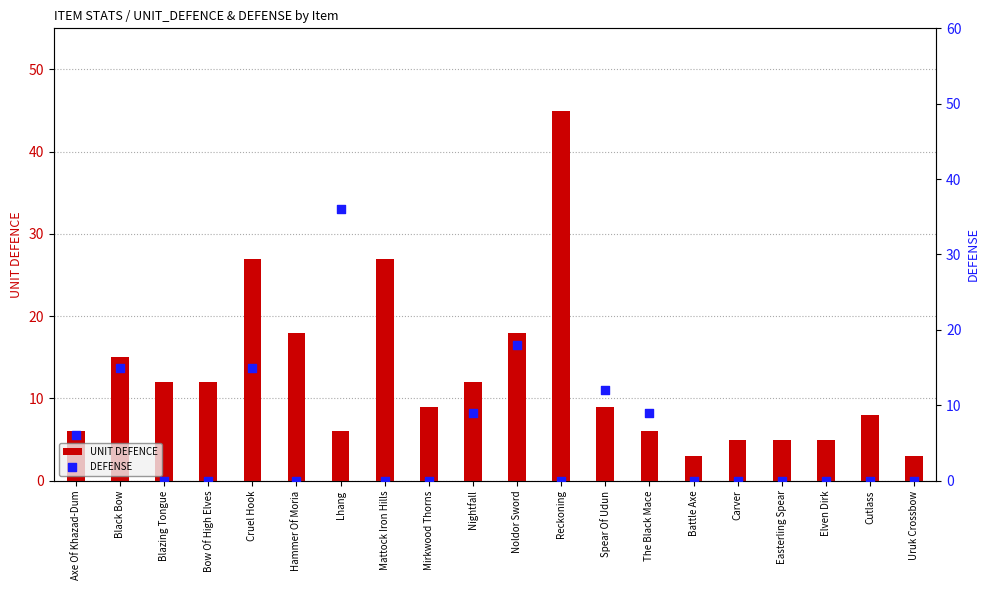

At which category is the sum across all series the highest?

Reckoning